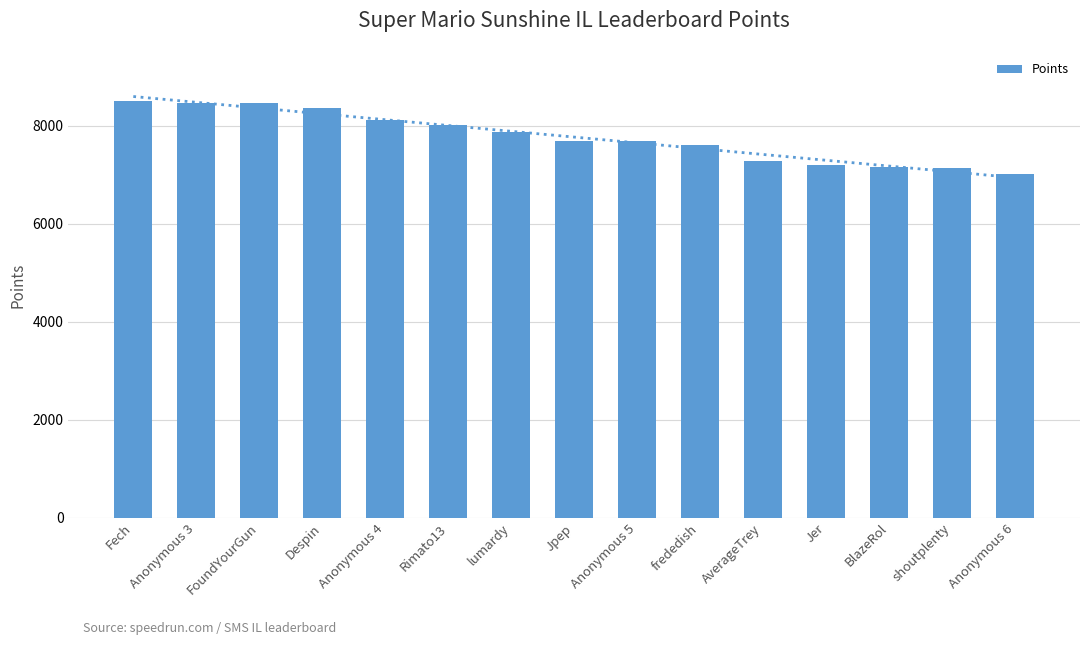

At which category does the chart reach its peak across all series?

Fech